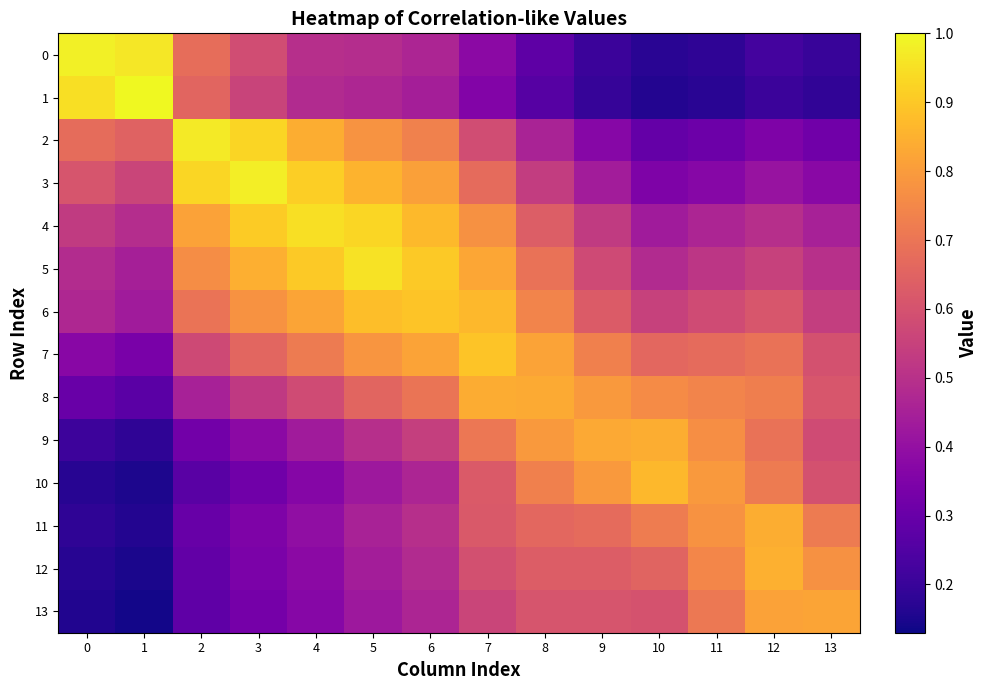

Reading left to right, transcribe all the data shown in this chart.

0: 0=1.0	1=1.0	2=0.7	3=0.6	4=0.5	5=0.5	6=0.5	7=0.4	8=0.3	9=0.2	10=0.2	11=0.2	12=0.2	13=0.2
1: 0=0.9	1=1.0	2=0.7	3=0.6	4=0.5	5=0.5	6=0.4	7=0.4	8=0.3	9=0.2	10=0.2	11=0.2	12=0.2	13=0.2
2: 0=0.7	1=0.6	2=1.0	3=0.9	4=0.8	5=0.8	6=0.7	7=0.6	8=0.5	9=0.4	10=0.3	11=0.3	12=0.3	13=0.3
3: 0=0.6	1=0.6	2=0.9	3=1.0	4=0.9	5=0.9	6=0.8	7=0.7	8=0.5	9=0.4	10=0.3	11=0.4	12=0.4	13=0.4
4: 0=0.5	1=0.5	2=0.8	3=0.9	4=0.9	5=0.9	6=0.9	7=0.8	8=0.6	9=0.5	10=0.4	11=0.5	12=0.5	13=0.5
5: 0=0.5	1=0.4	2=0.8	3=0.8	4=0.9	5=1.0	6=0.9	7=0.8	8=0.7	9=0.6	10=0.5	11=0.5	12=0.5	13=0.5
6: 0=0.5	1=0.4	2=0.7	3=0.8	4=0.8	5=0.9	6=0.9	7=0.9	8=0.7	9=0.6	10=0.5	11=0.6	12=0.6	13=0.5
7: 0=0.4	1=0.3	2=0.6	3=0.7	4=0.7	5=0.8	6=0.8	7=0.9	8=0.8	9=0.7	10=0.7	11=0.7	12=0.7	13=0.6
8: 0=0.3	1=0.3	2=0.5	3=0.5	4=0.6	5=0.7	6=0.7	7=0.8	8=0.8	9=0.8	10=0.8	11=0.7	12=0.7	13=0.6
9: 0=0.2	1=0.2	2=0.3	3=0.4	4=0.4	5=0.5	6=0.5	7=0.7	8=0.8	9=0.8	10=0.8	11=0.8	12=0.7	13=0.6
10: 0=0.2	1=0.2	2=0.3	3=0.3	4=0.4	5=0.4	6=0.5	7=0.6	8=0.7	9=0.8	10=0.9	11=0.8	12=0.7	13=0.6
11: 0=0.2	1=0.2	2=0.3	3=0.3	4=0.4	5=0.5	6=0.5	7=0.6	8=0.7	9=0.7	10=0.7	11=0.8	12=0.8	13=0.7
12: 0=0.2	1=0.1	2=0.3	3=0.3	4=0.4	5=0.4	6=0.5	7=0.6	8=0.6	9=0.6	10=0.7	11=0.7	12=0.8	13=0.8
13: 0=0.2	1=0.1	2=0.3	3=0.3	4=0.4	5=0.4	6=0.5	7=0.6	8=0.6	9=0.6	10=0.6	11=0.7	12=0.8	13=0.8